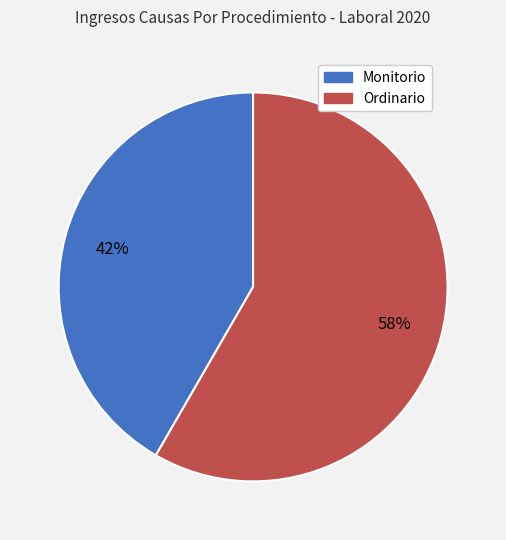

Is it true that Ordinario is 66% of the pie?

False